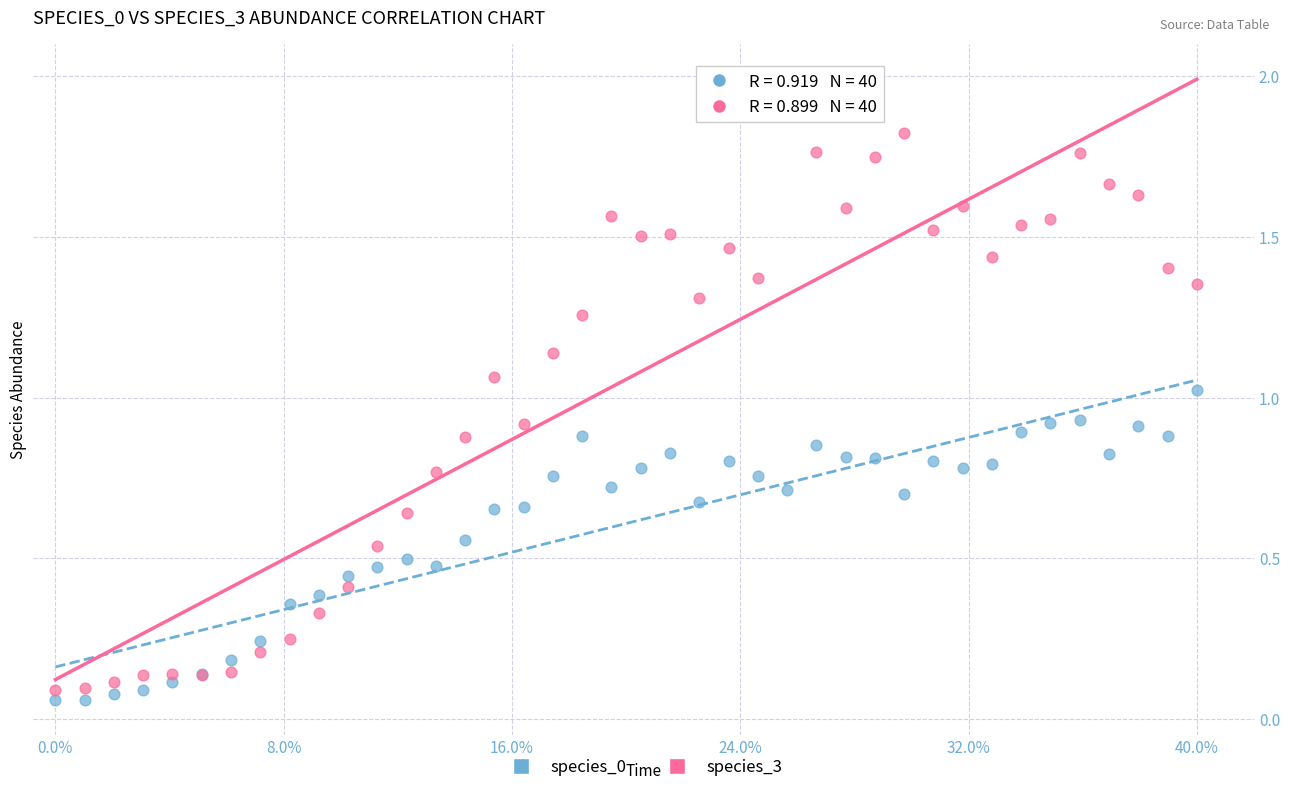

Which series reaches the maximum Y coordinate?

species_3